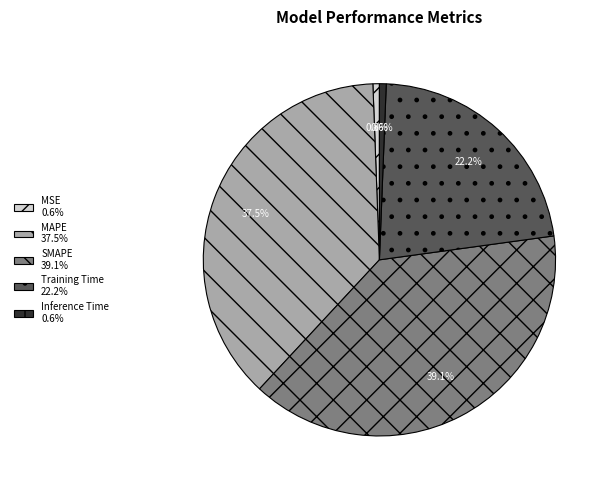

To the nearest percent, what is the combined percentage of Inference Time and MSE?

1%